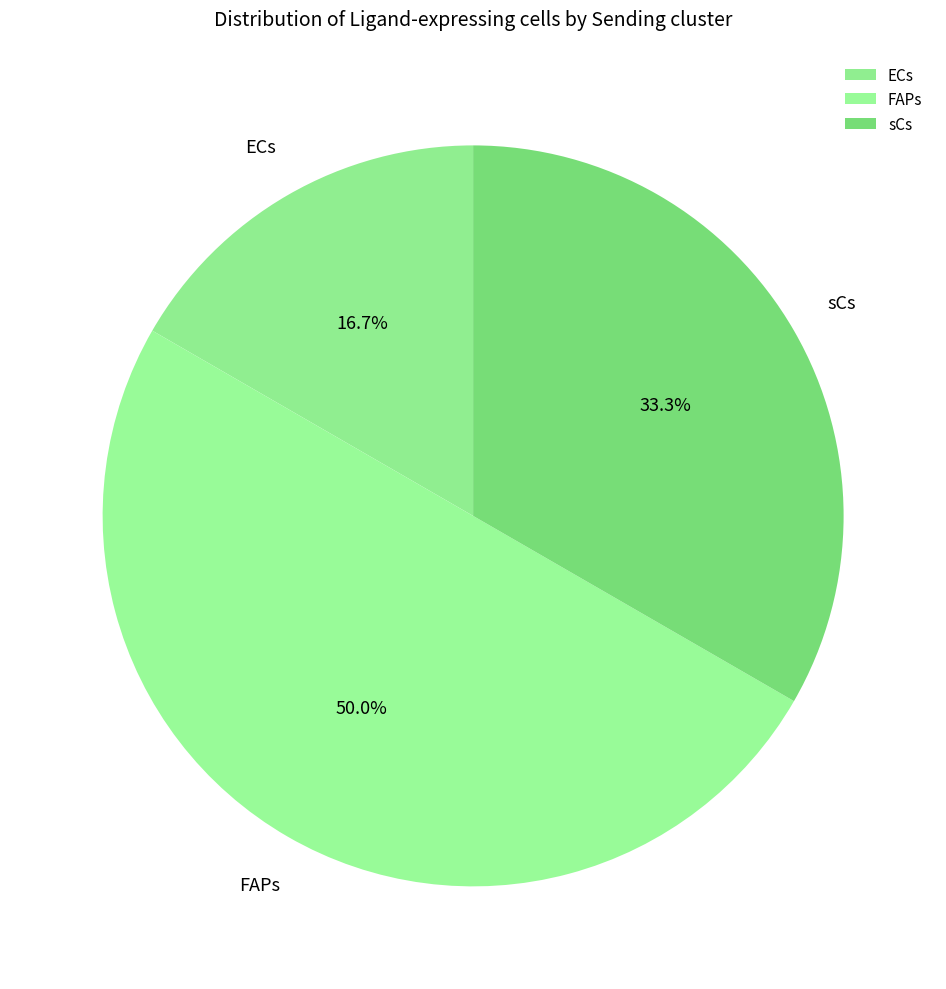

Which has a higher value, sCs or ECs?

sCs